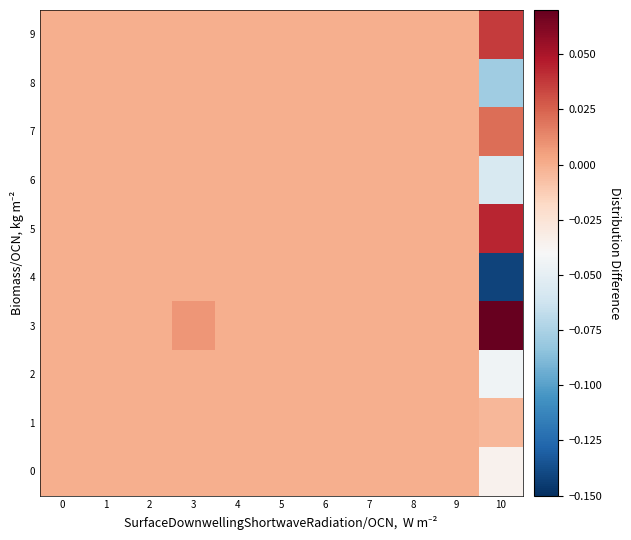

Reading right to left, extract all data points from this chart.

0: 10=-0.0	9=0.0	8=0.0	7=0.0	6=0.0	5=0.0	4=0.0	3=0.0	2=0.0	1=0.0	0=0.0
1: 10=-0.0	9=0.0	8=0.0	7=0.0	6=0.0	5=0.0	4=0.0	3=0.0	2=0.0	1=0.0	0=0.0
2: 10=-0.0	9=0.0	8=0.0	7=0.0	6=0.0	5=0.0	4=0.0	3=0.0	2=0.0	1=0.0	0=0.0
3: 10=0.1	9=0.0	8=0.0	7=0.0	6=0.0	5=0.0	4=0.0	3=0.0	2=0.0	1=0.0	0=0.0
4: 10=-0.1	9=0.0	8=0.0	7=0.0	6=0.0	5=0.0	4=0.0	3=0.0	2=0.0	1=0.0	0=0.0
5: 10=0.0	9=0.0	8=0.0	7=0.0	6=0.0	5=0.0	4=0.0	3=0.0	2=0.0	1=0.0	0=0.0
6: 10=-0.1	9=0.0	8=0.0	7=0.0	6=0.0	5=0.0	4=0.0	3=0.0	2=0.0	1=0.0	0=0.0
7: 10=0.0	9=0.0	8=0.0	7=0.0	6=0.0	5=0.0	4=0.0	3=0.0	2=0.0	1=0.0	0=0.0
8: 10=-0.1	9=0.0	8=0.0	7=0.0	6=0.0	5=0.0	4=0.0	3=0.0	2=0.0	1=0.0	0=0.0
9: 10=0.0	9=0.0	8=0.0	7=0.0	6=0.0	5=0.0	4=0.0	3=0.0	2=0.0	1=0.0	0=0.0